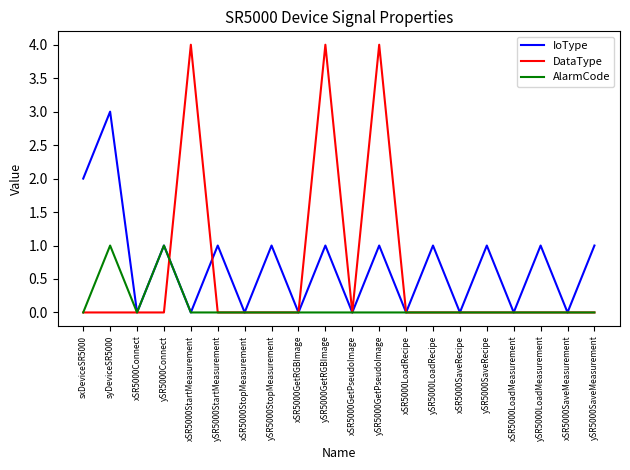

Which series has the widest spread of values?

DataType